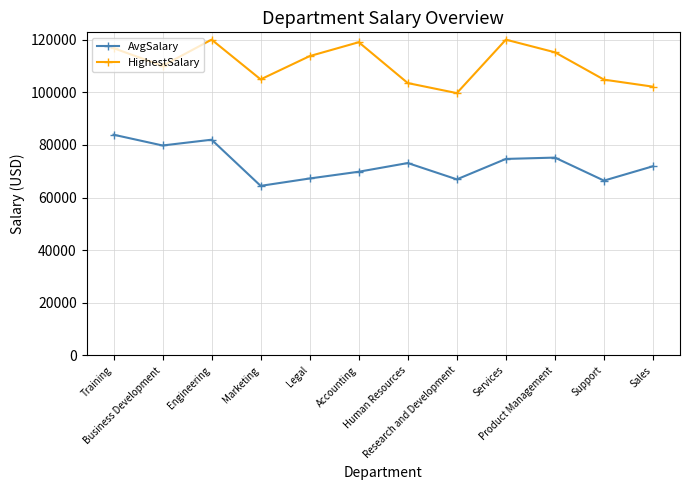

What is the sum of all HighestSalary values?

1329785.8